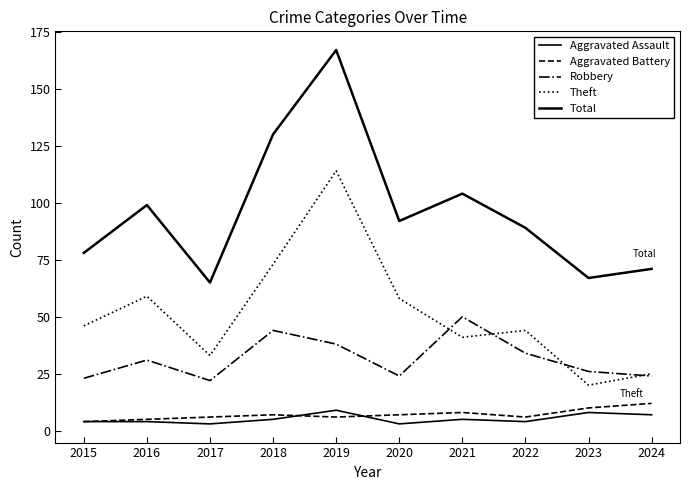

Reading left to right, extract all data points from this chart.

Aggravated Assault: 2015=4	2016=4	2017=3	2018=5	2019=9	2020=3	2021=5	2022=4	2023=8	2024=7
Aggravated Battery: 2015=4	2016=5	2017=6	2018=7	2019=6	2020=7	2021=8	2022=6	2023=10	2024=12
Robbery: 2015=23	2016=31	2017=22	2018=44	2019=38	2020=24	2021=50	2022=34	2023=26	2024=24
Theft: 2015=46	2016=59	2017=33	2018=73	2019=114	2020=58	2021=41	2022=44	2023=20	2024=25
Total: 2015=78	2016=99	2017=65	2018=130	2019=167	2020=92	2021=104	2022=89	2023=67	2024=71